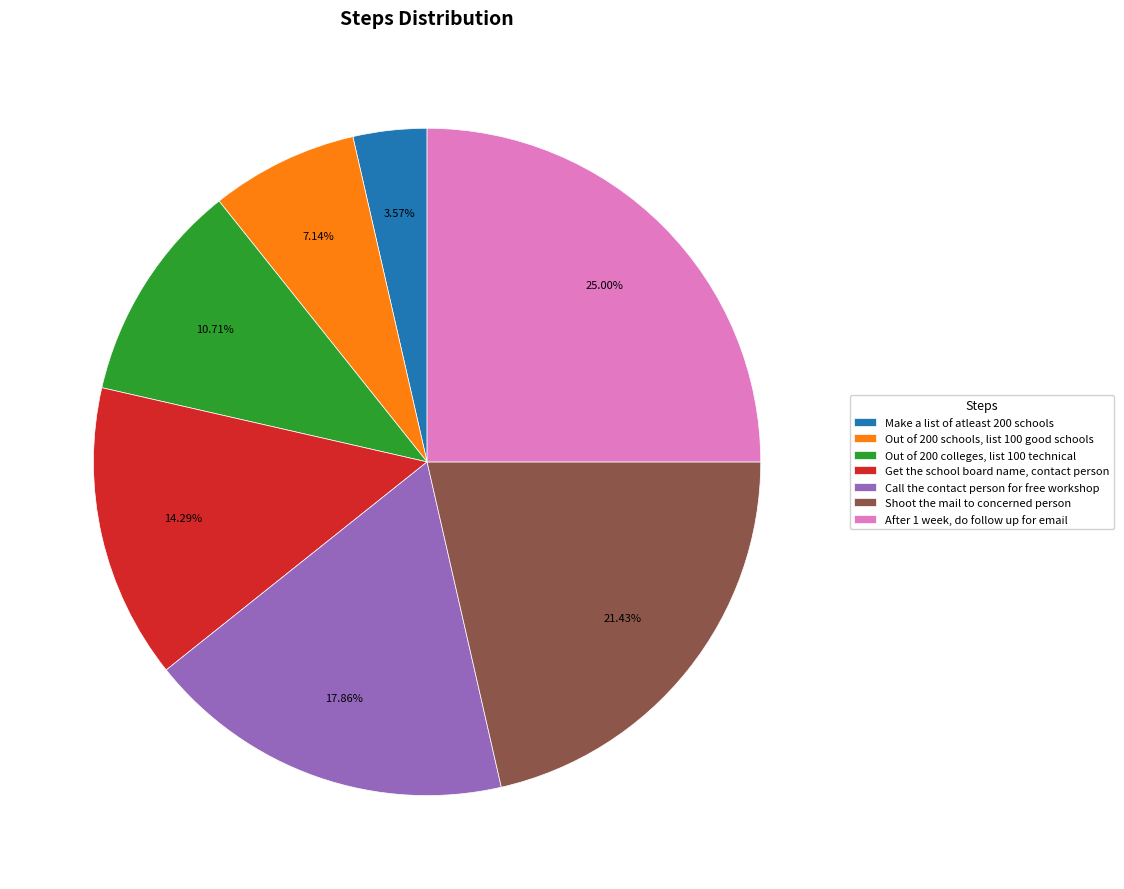

Is it true that Out of 200 schools, list 100 good schools is 7% of the pie?

True